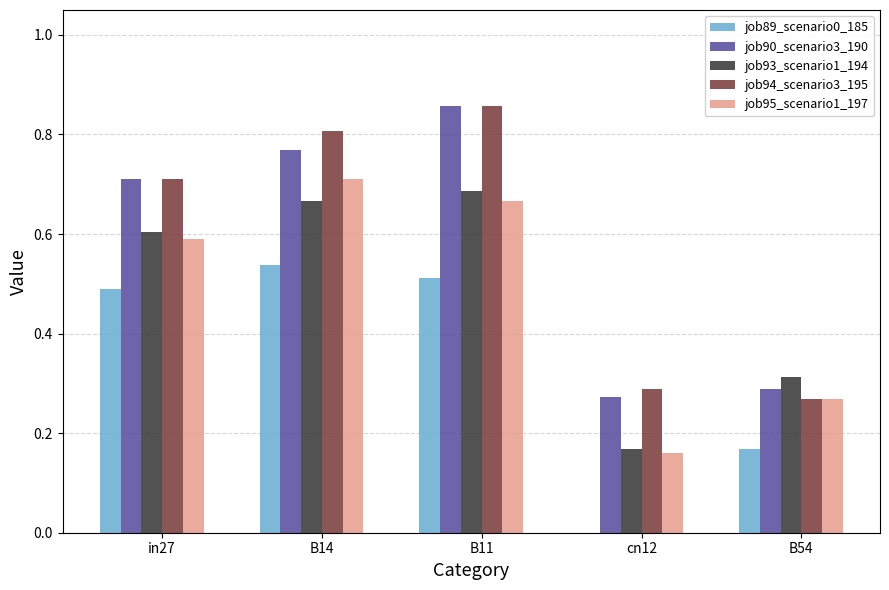

How many job89_scenario0_185 values are between 0 and 1?

5